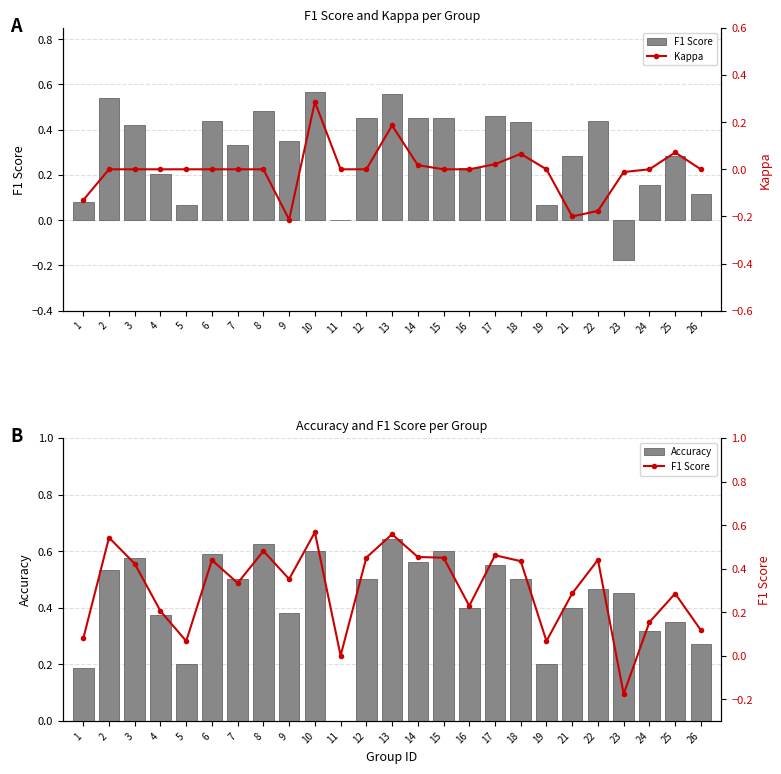

The value of Kappa at 25 is 0.1. True or false?

True